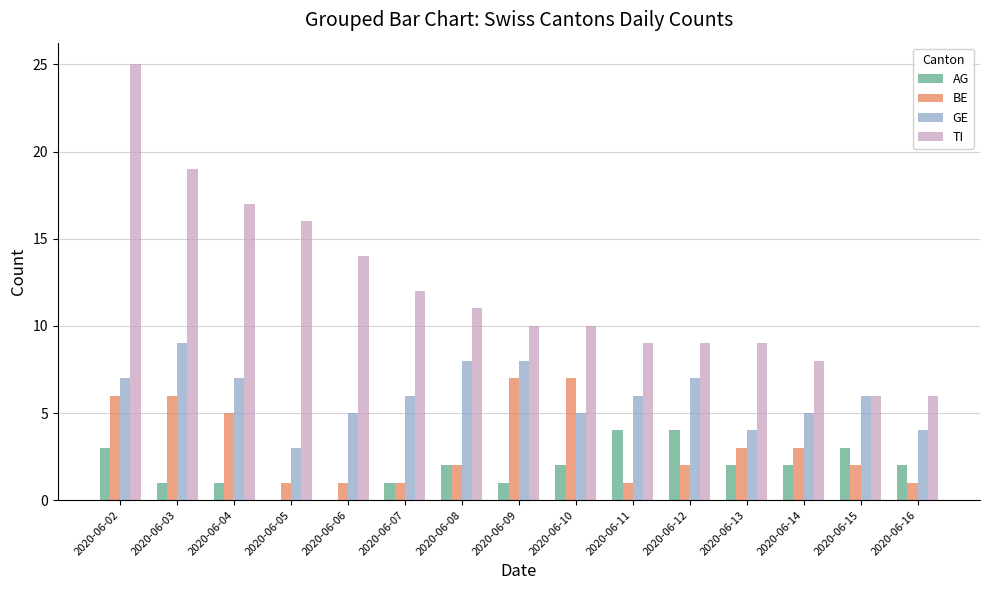

Which series has the largest total across all categories?

TI